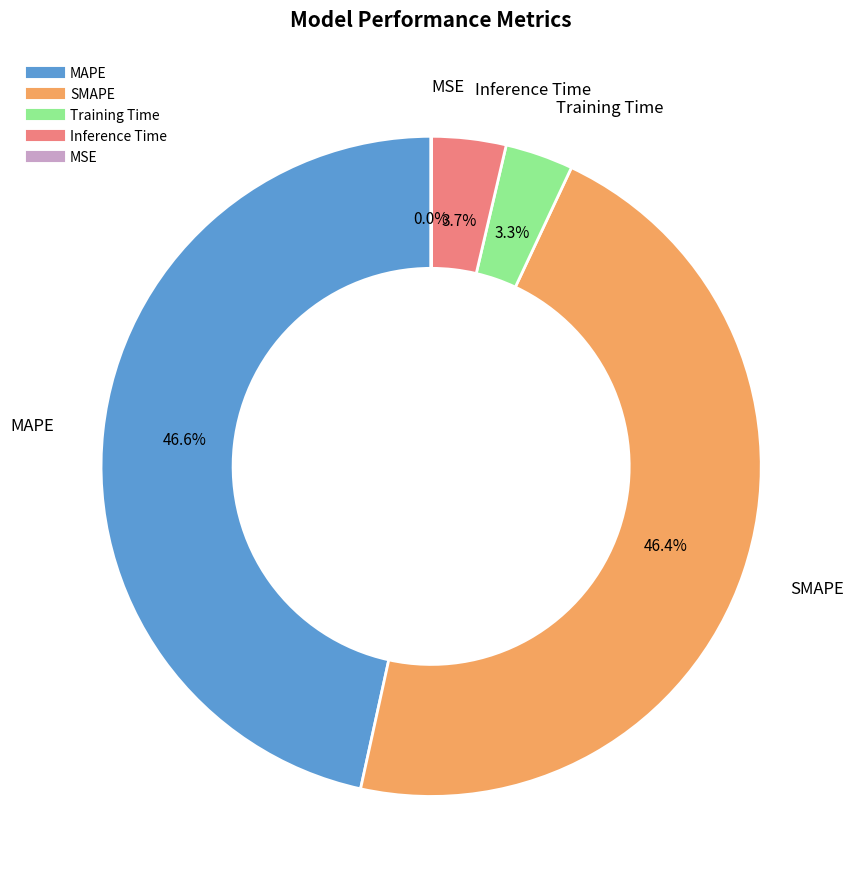

Does any single category account for the majority?

No